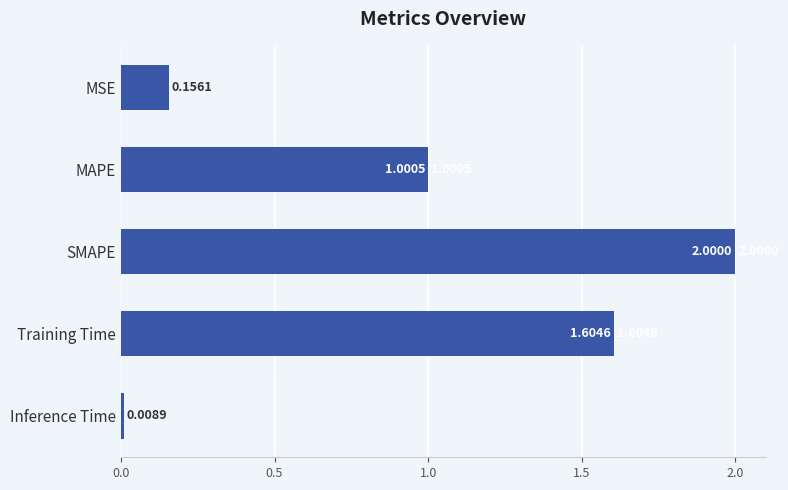

What is the label of the 2nd bar from the bottom?

Training Time